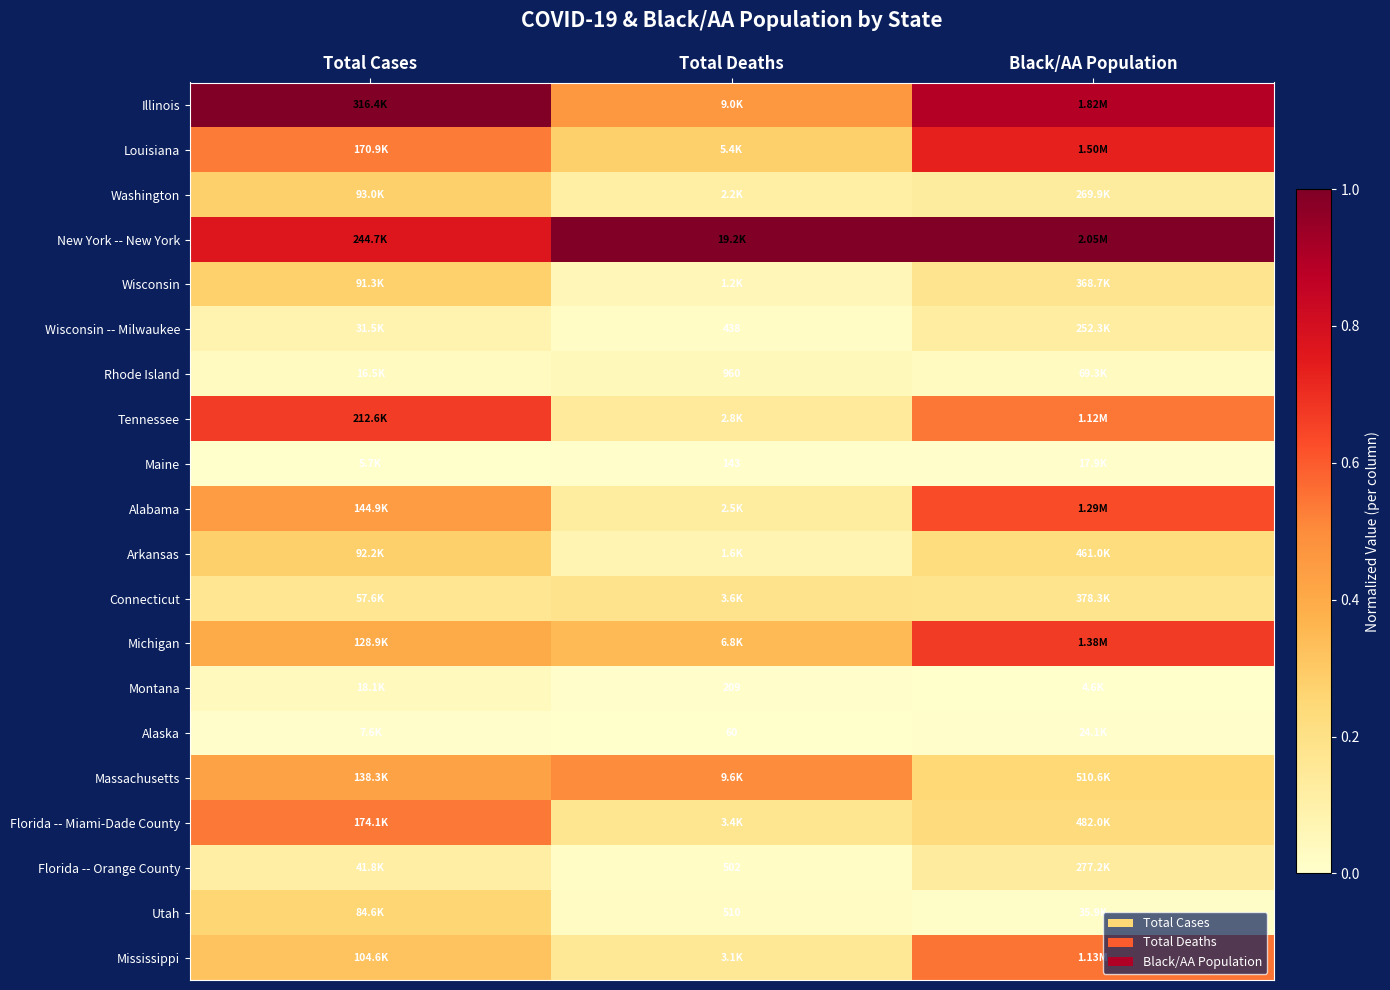

The value of New York -- New York at Total Cases is 0.8. True or false?

True